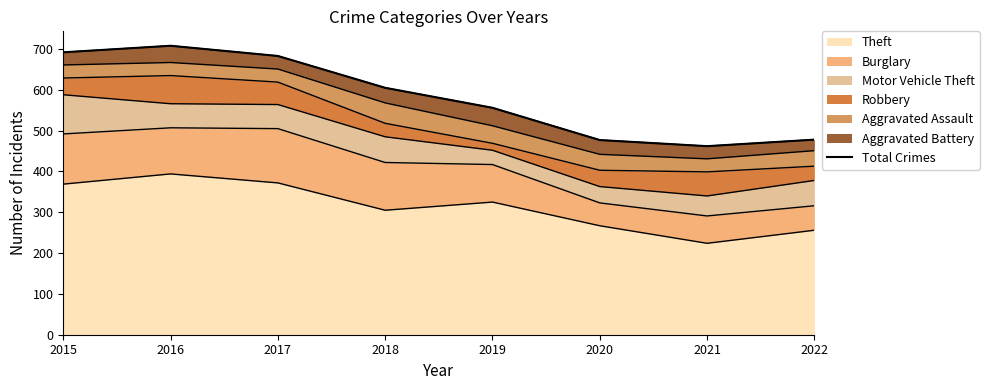

How many data points does each series have?

8